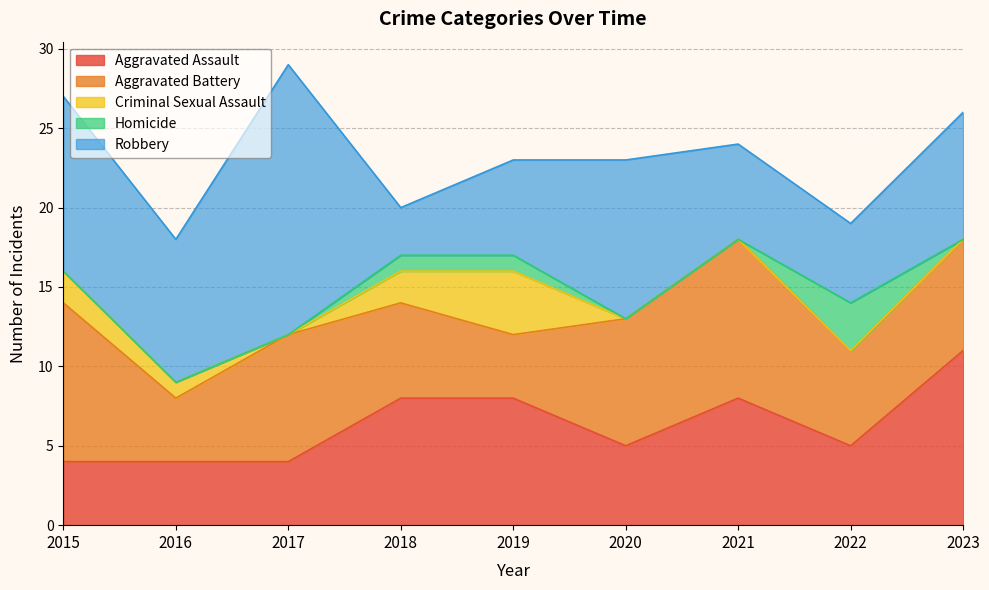

Count the Aggravated Battery values in the range 6 to 8.

5